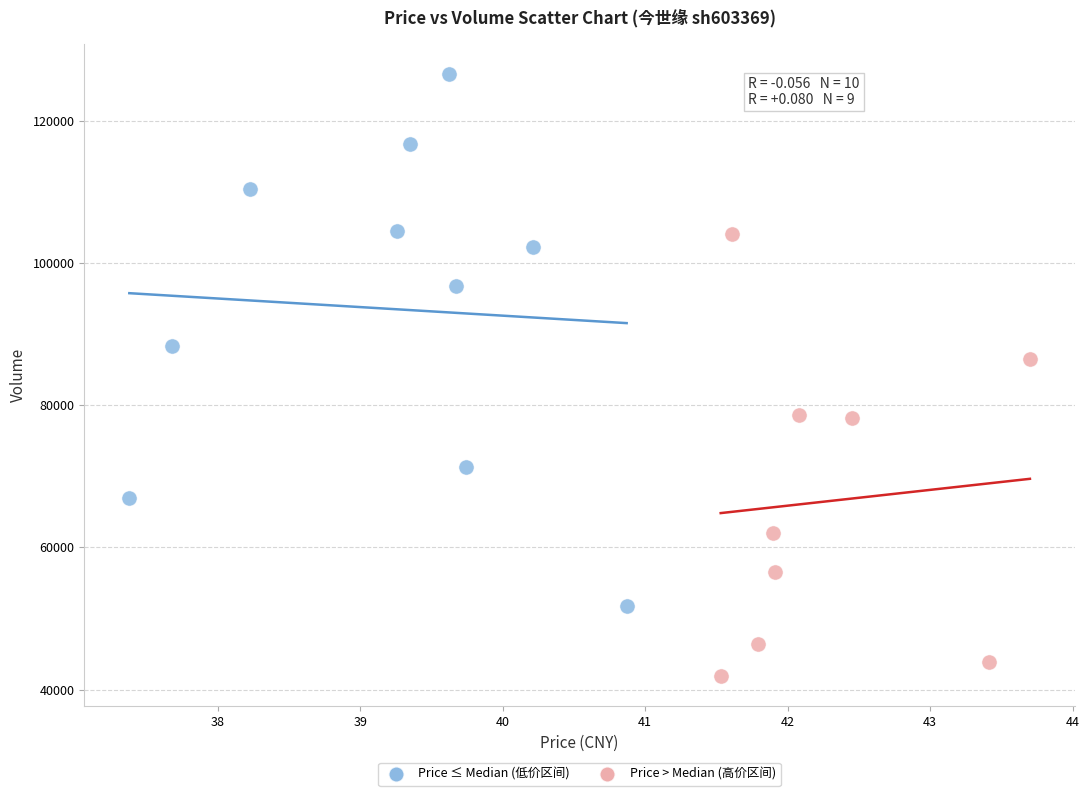

Which series reaches the minimum Y coordinate?

Price > Median (高价区间)